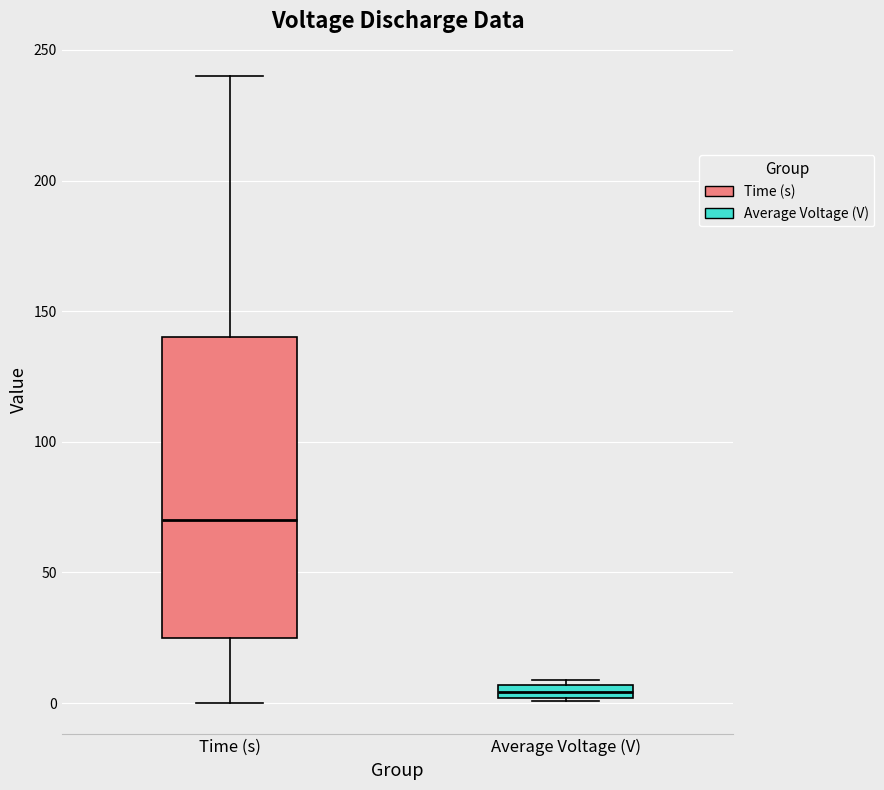

Comparing the boxes themselves (not the whiskers), which one is the tallest?

Time (s)